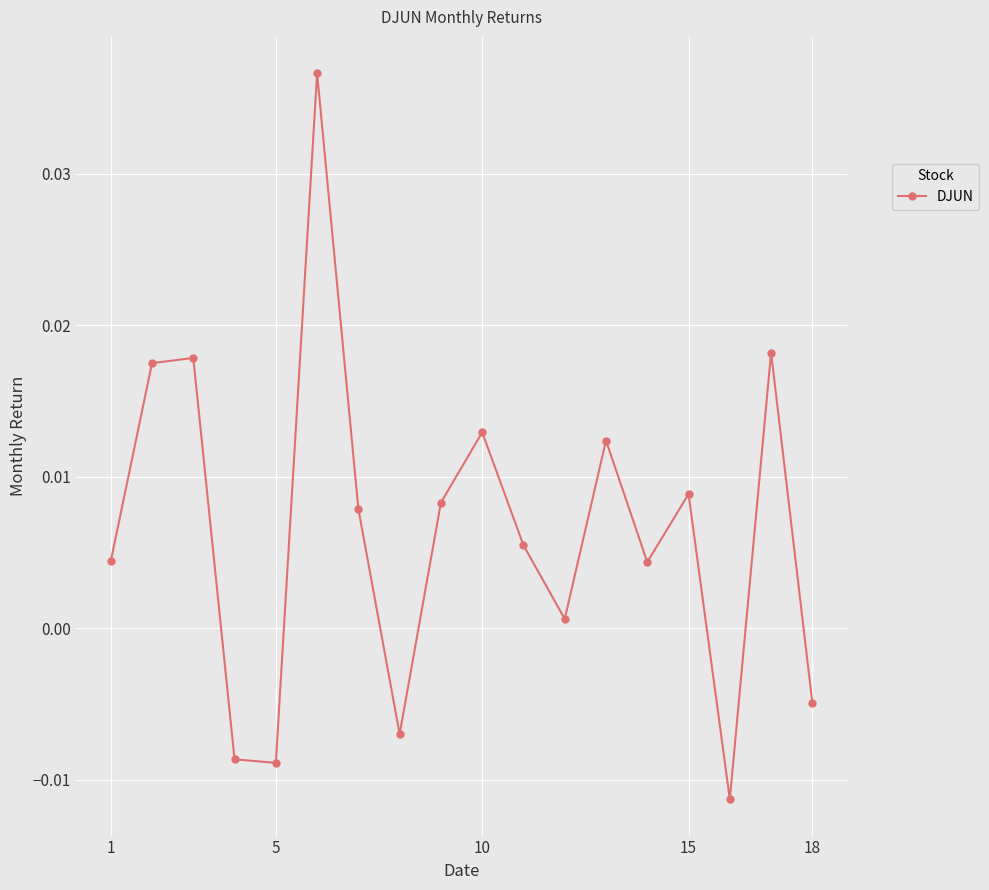

How many interior local peaks (higher than both neighbors) does the data have?

6